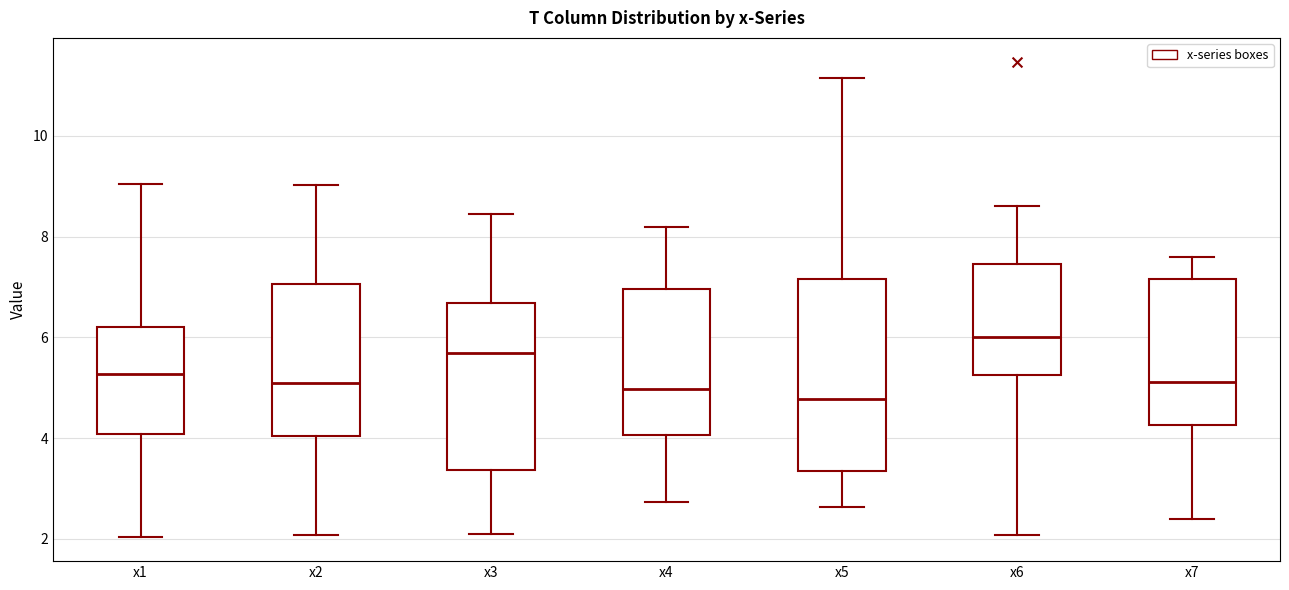

Reading left to right, transcribe this box plot: for each box, give where its median line is, the range the box spans, and where its two whiskers end, as read against the y-axis. The values are not printed on the chart, so give them approximately, as read against the axis.

x1: median 5.2, box 4.0 to 6.2, whiskers 2.0 to 9.0
x2: median 5.0, box 4.0 to 7.0, whiskers 2.0 to 9.0
x3: median 5.6, box 3.4 to 6.6, whiskers 2.2 to 8.4
x4: median 5.0, box 4.0 to 7.0, whiskers 2.8 to 8.2
x5: median 4.8, box 3.4 to 7.2, whiskers 2.6 to 11.2
x6: median 6.0, box 5.2 to 7.4, whiskers 2.0 to 8.6
x7: median 5.2, box 4.2 to 7.2, whiskers 2.4 to 7.6